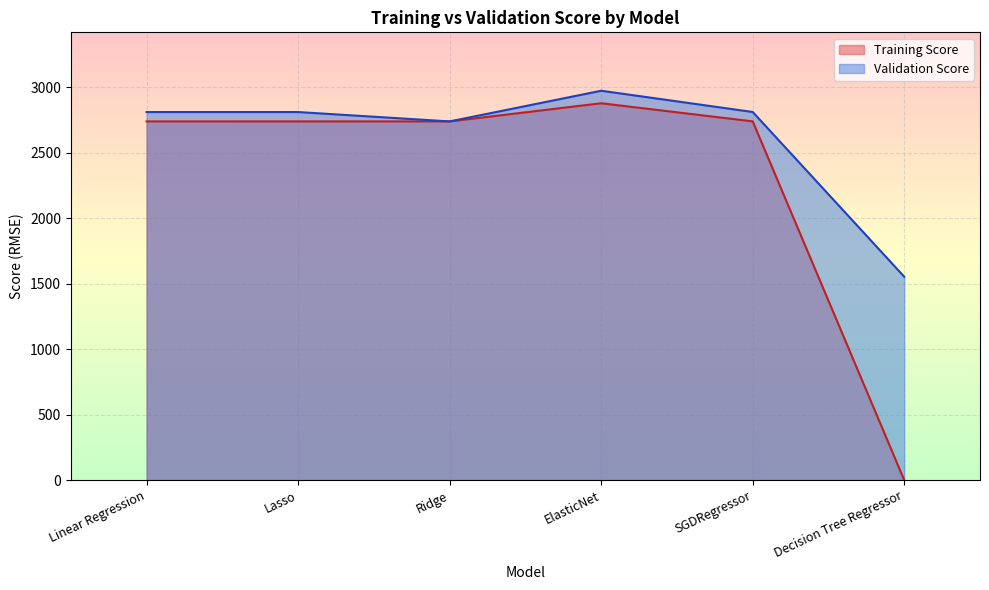

What value does the Validation Score series have at Ridge?

2740.0